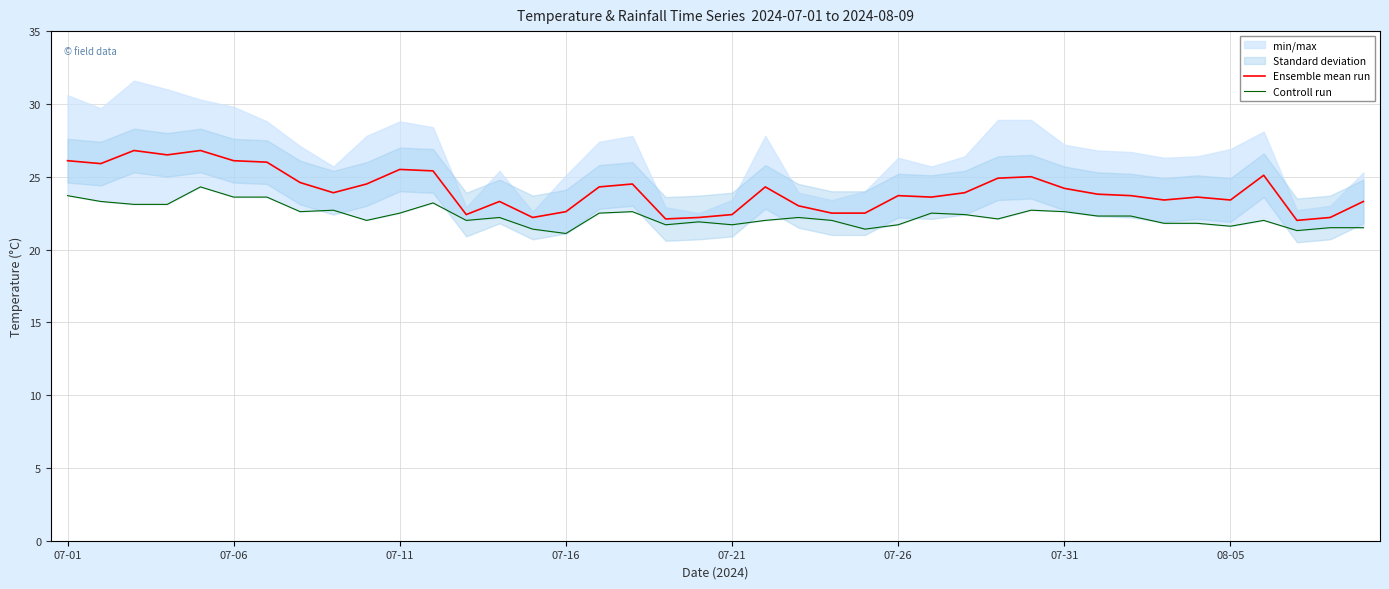

The value of Ensemble mean run at 07-31 is 42.4. True or false?

False